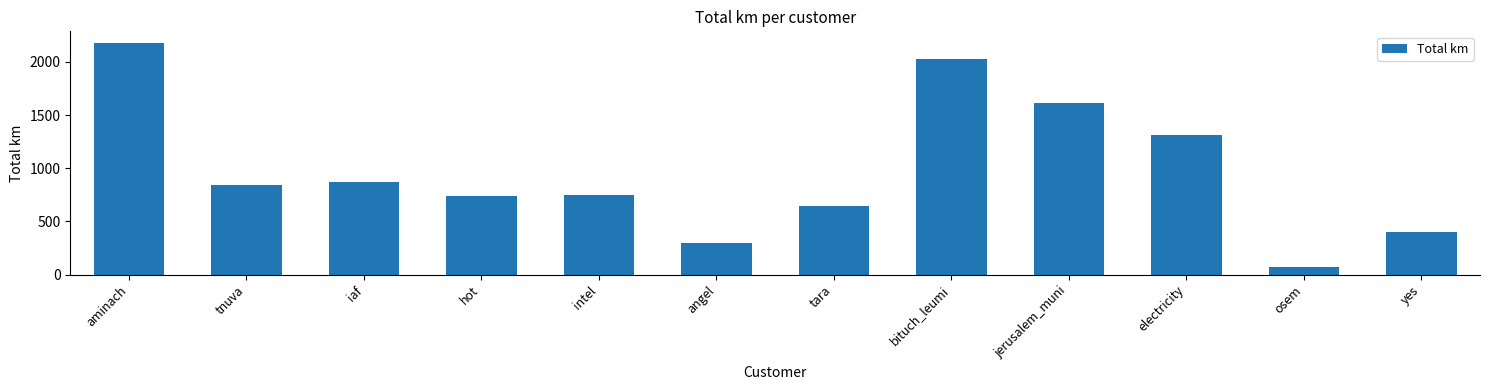

What is the value of the 7th bar from the left?

648.0